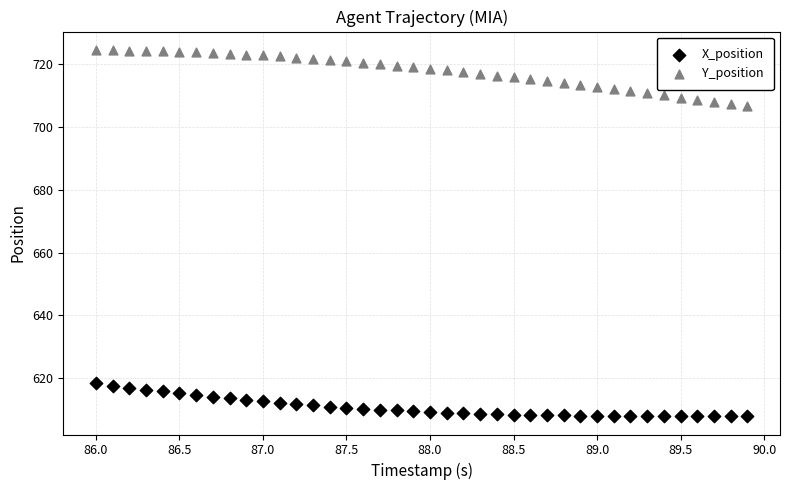

Which series has the widest spread of Y values?

Y_position